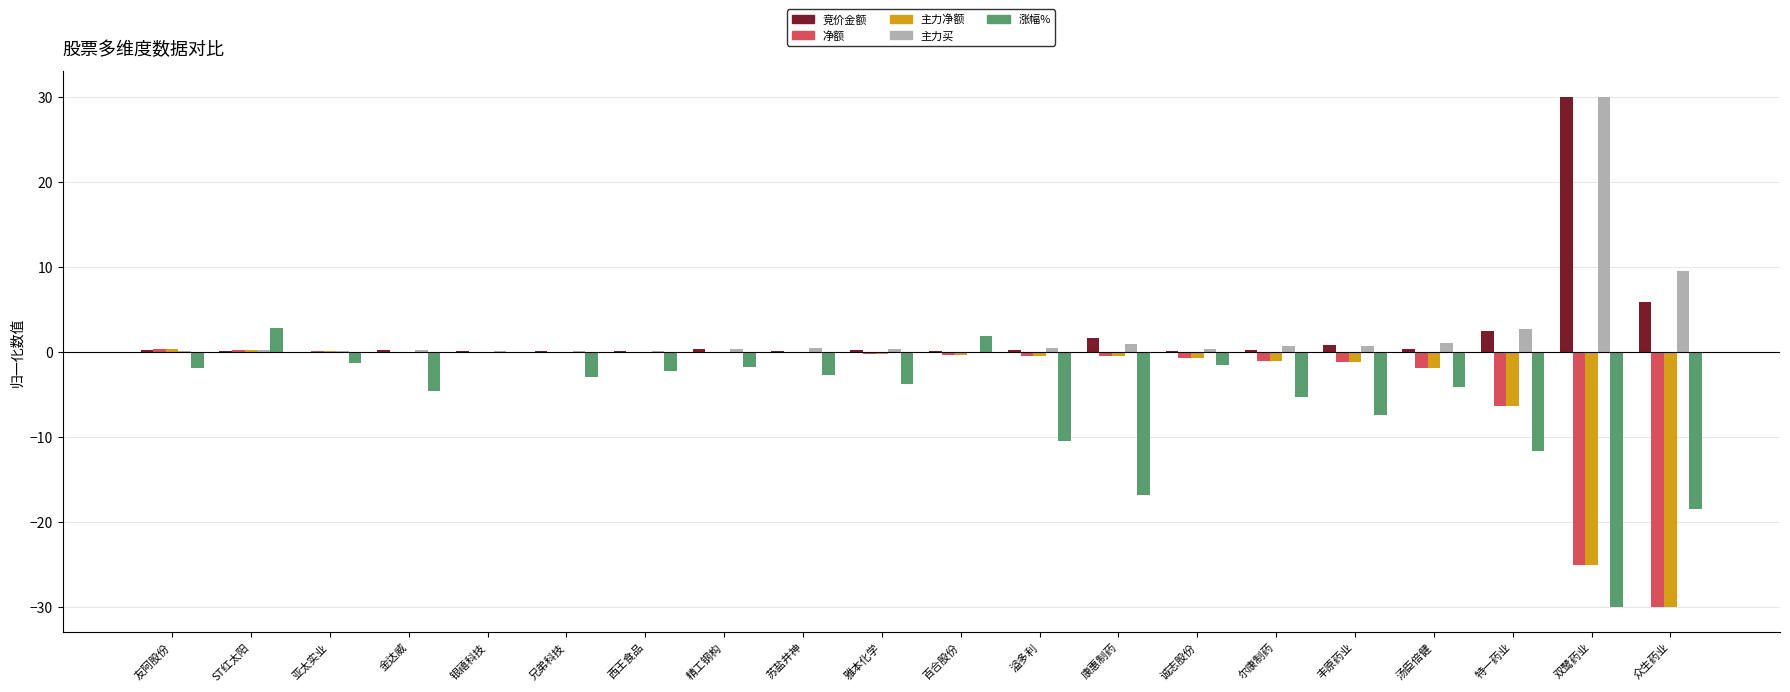

Count the number of categories in the chart.

20